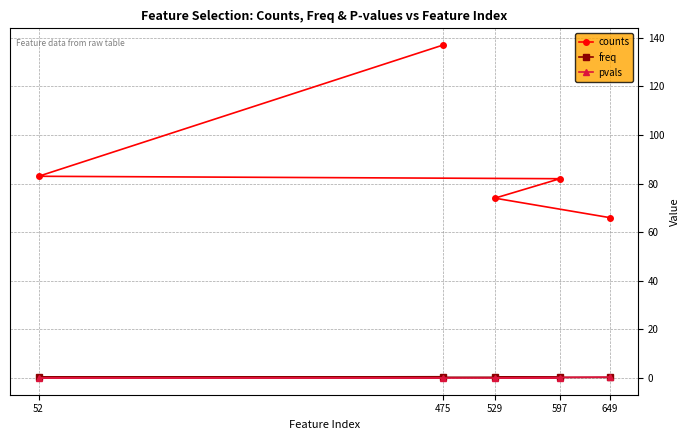

Between 475 and 649, which series saw the biggest shift?

counts